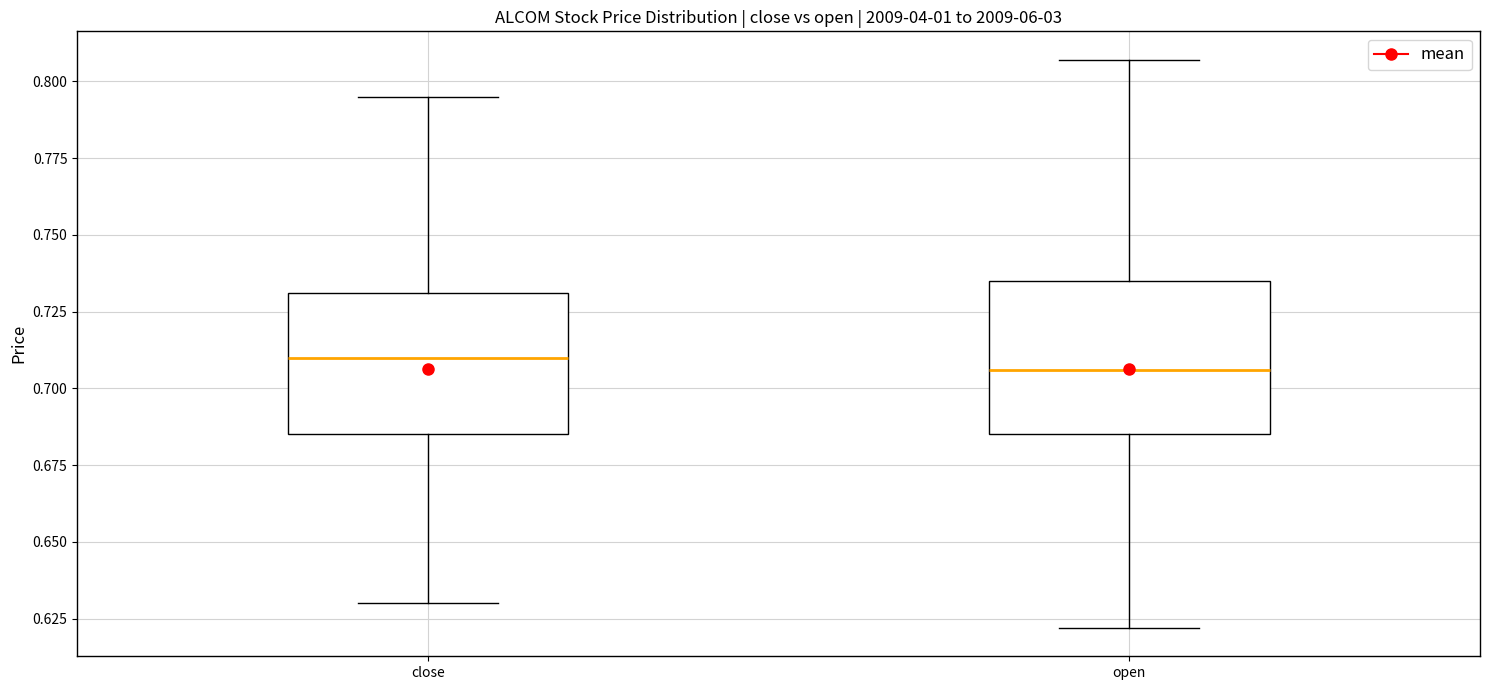

Reading left to right, transcribe this box plot: for each box, give where its median line is, the range the box spans, and where its two whiskers end, as read against the y-axis. The values are not printed on the chart, so give them approximately, as read against the axis.

close: median 0.710, box 0.685 to 0.730, whiskers 0.630 to 0.795
open: median 0.705, box 0.685 to 0.735, whiskers 0.620 to 0.805